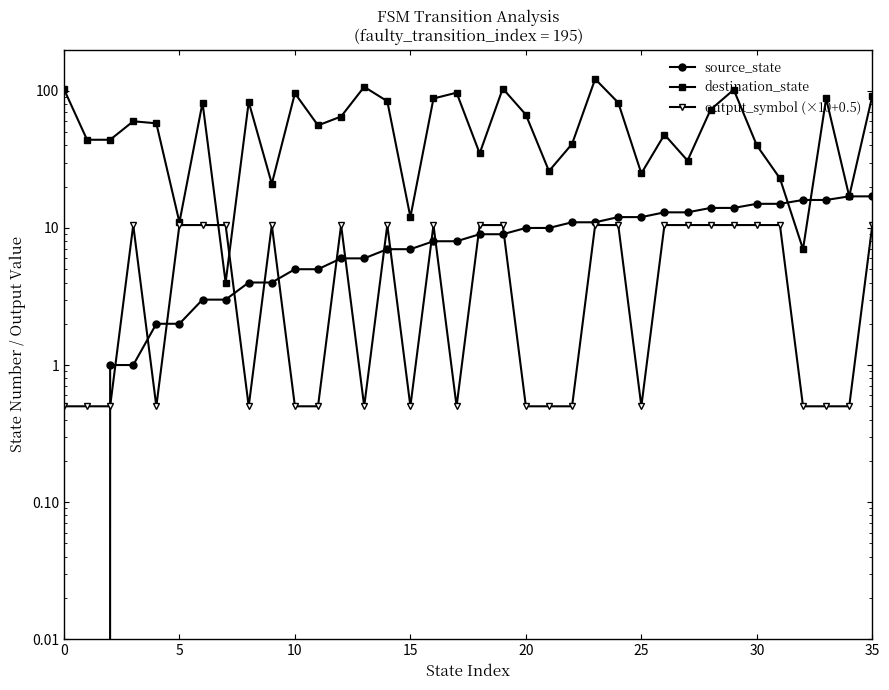

What is the spread (max minus min) of values at 19?

95.0